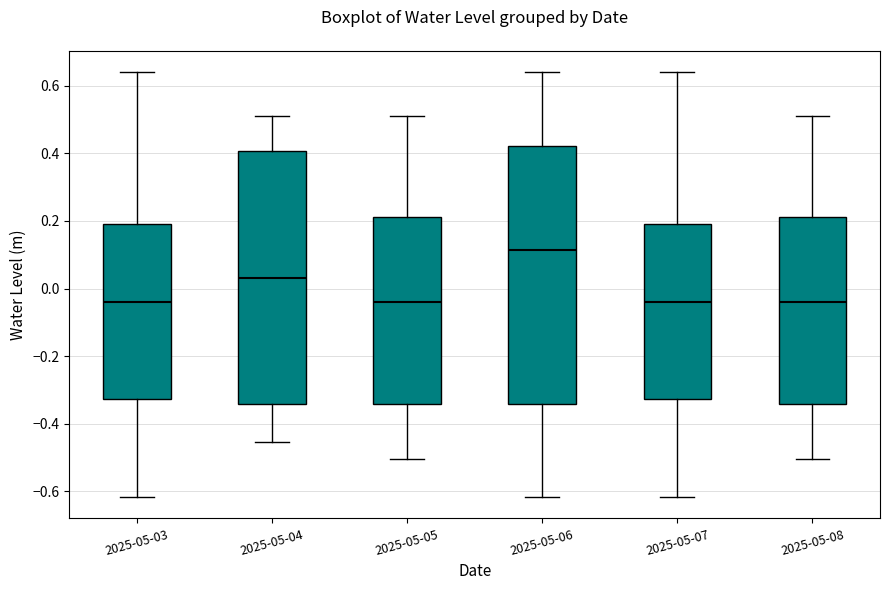

Reading left to right, read every box against the y-axis: the position of its median line, the range the box covers, and the ends of its whiskers. The values are not printed on the chart, so give them approximately, as read against the axis.

2025-05-03: median -0.04, box -0.32 to 0.18, whiskers -0.62 to 0.64
2025-05-04: median 0.02, box -0.34 to 0.40, whiskers -0.46 to 0.52
2025-05-05: median -0.04, box -0.34 to 0.22, whiskers -0.50 to 0.52
2025-05-06: median 0.12, box -0.34 to 0.42, whiskers -0.62 to 0.64
2025-05-07: median -0.04, box -0.32 to 0.18, whiskers -0.62 to 0.64
2025-05-08: median -0.04, box -0.34 to 0.22, whiskers -0.50 to 0.52